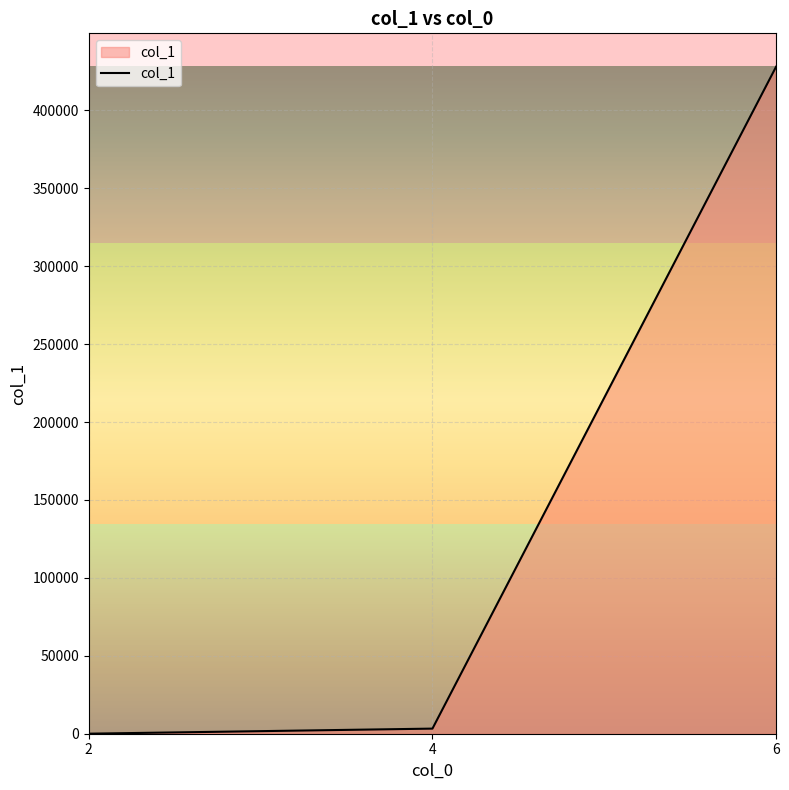

What is the average value?

143759